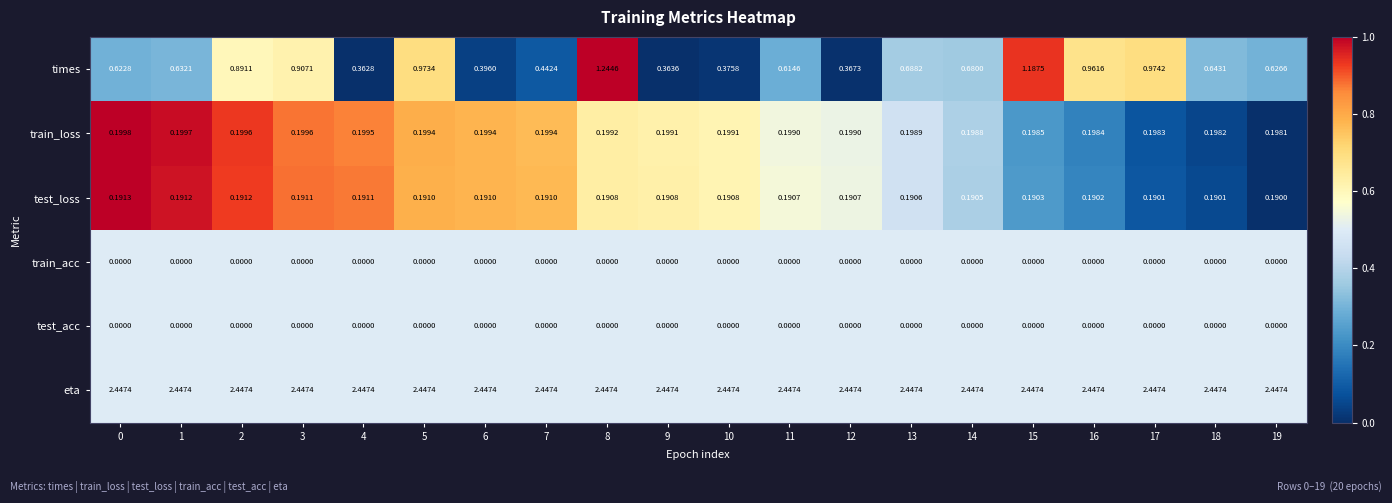

Which series has the widest spread of values?

times